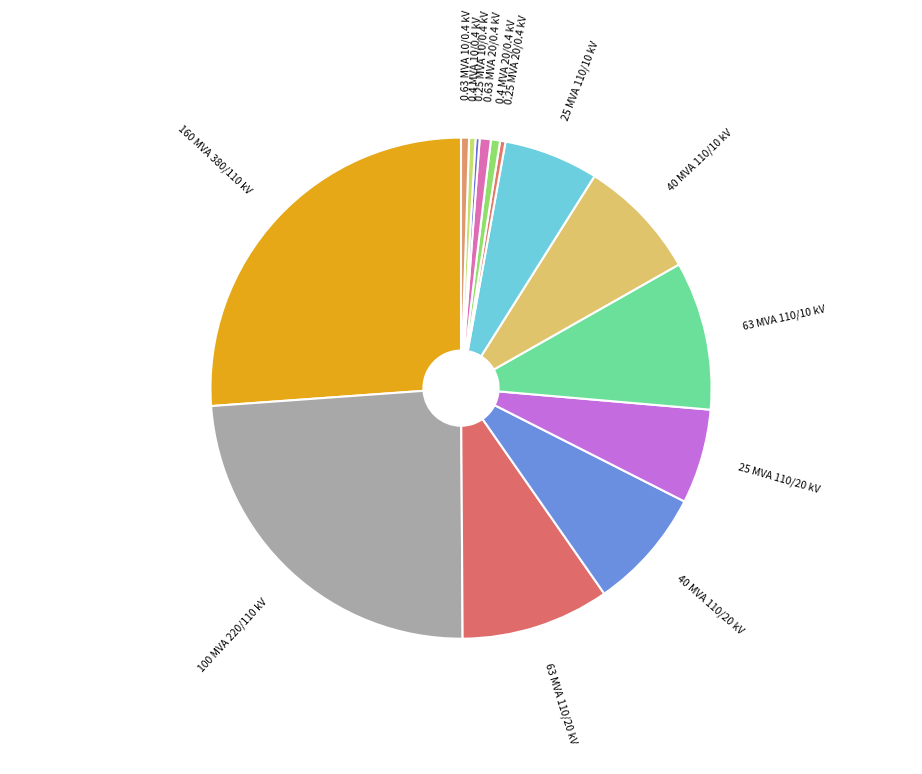

Is 63 MVA 110/10 kV the majority of the pie?

No